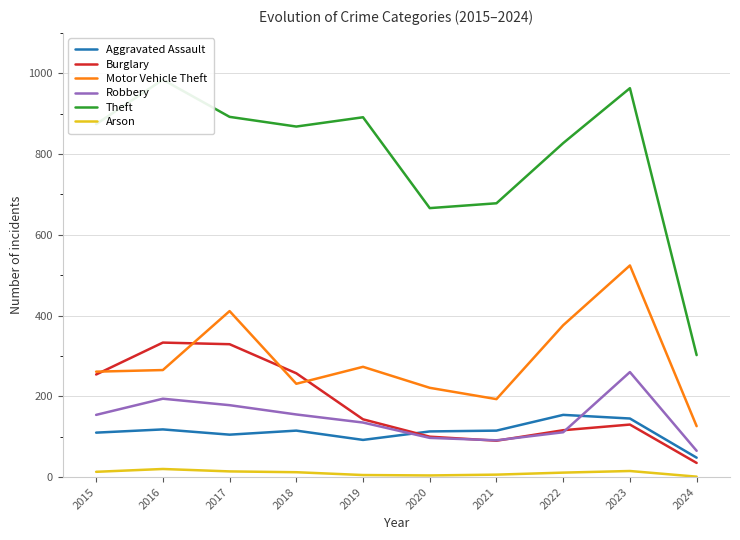

Reading right to left, list all the values displayed in this chart.

Aggravated Assault: 2024=48	2023=145	2022=154	2021=115	2020=113	2019=92	2018=115	2017=105	2016=118	2015=110
Burglary: 2024=35	2023=130	2022=116	2021=90	2020=100	2019=143	2018=257	2017=329	2016=333	2015=254
Motor Vehicle Theft: 2024=126	2023=524	2022=376	2021=193	2020=221	2019=273	2018=231	2017=411	2016=265	2015=261
Robbery: 2024=65	2023=260	2022=111	2021=91	2020=97	2019=135	2018=155	2017=178	2016=194	2015=154
Theft: 2024=302	2023=963	2022=827	2021=678	2020=666	2019=891	2018=868	2017=892	2016=984	2015=874
Arson: 2024=1	2023=15	2022=11	2021=6	2020=4	2019=5	2018=12	2017=14	2016=20	2015=13